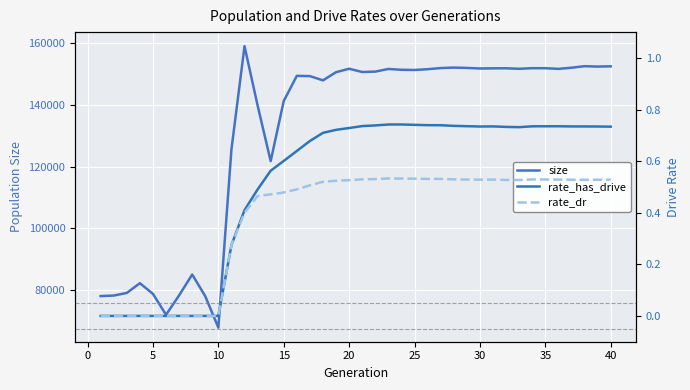

The value of size at 5 is 111167. True or false?

False